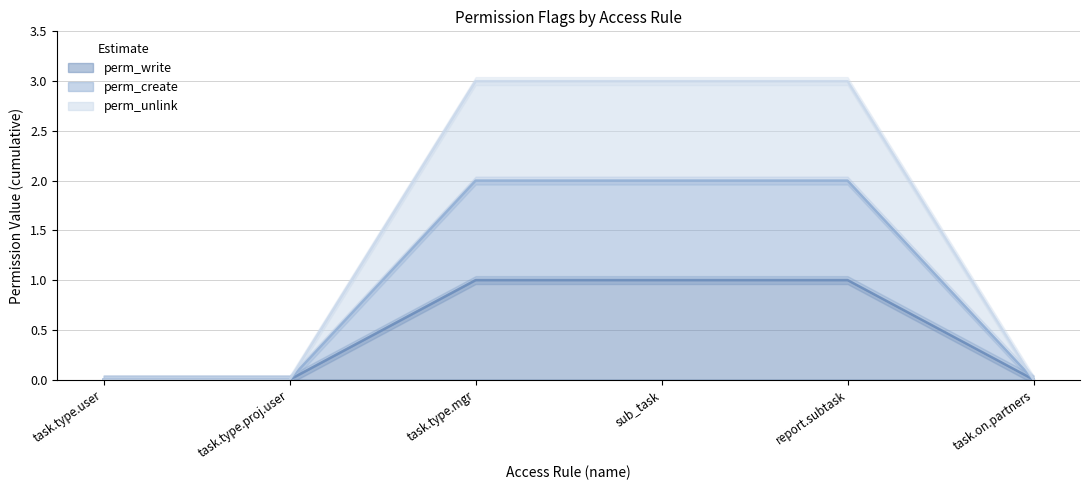

True or false: perm_create and perm_unlink intersect in this chart.

False